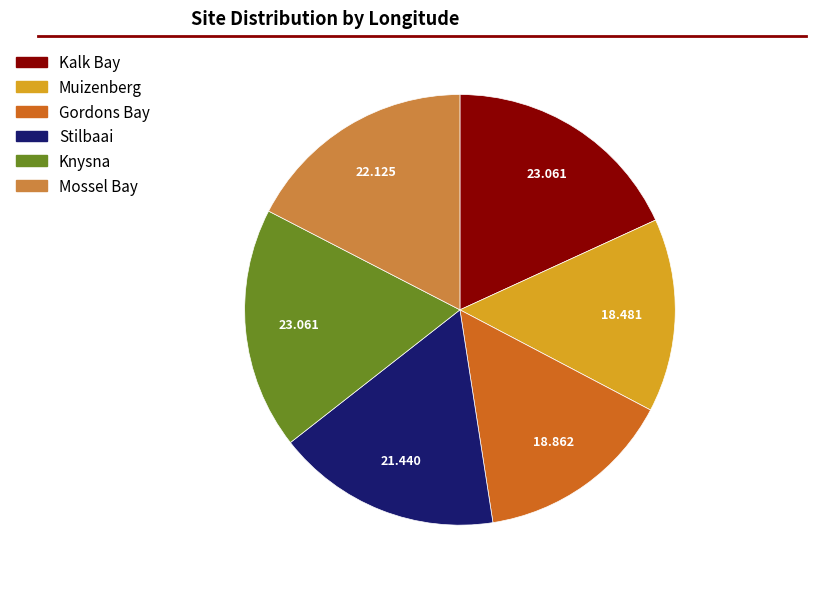

Is the sum of Stilbaai and Knysna greater than half?

No